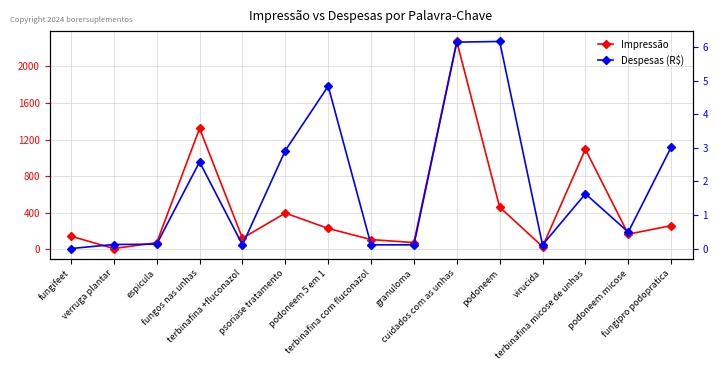

Reading left to right, list all the values displayed in this chart.

Impressão: fungifeet=142.0	verruga plantar=7.0	espicula=71.0	fungos nas unhas=1322.0	terbinafina +fluconazol=120.0	psoriase tratamento=395.0	podoneem 5 em 1=227.0	terbinafina com fluconazol=105.0	granuloma=72.0	cuidados com as unhas=2274.0	podoneem=460.0	virucida=28.0	terbinafina micose de unhas=1094.0	podoneem micose=164.0	fungipro podopratica=258.0
Despesas (R$): fungifeet=0.0	verruga plantar=0.1	espicula=0.1	fungos nas unhas=2.6	terbinafina +fluconazol=0.1	psoriase tratamento=2.9	podoneem 5 em 1=4.8	terbinafina com fluconazol=0.1	granuloma=0.1	cuidados com as unhas=6.2	podoneem=6.2	virucida=0.1	terbinafina micose de unhas=1.6	podoneem micose=0.5	fungipro podopratica=3.0